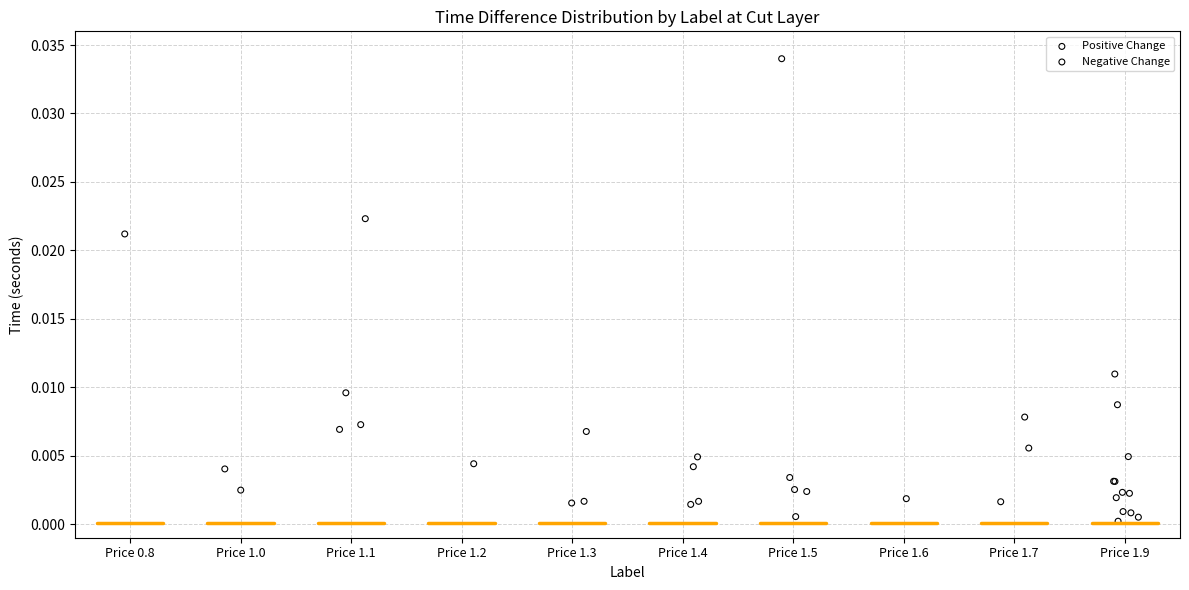

What are all the series names shown in the legend?

Positive Change, Negative Change